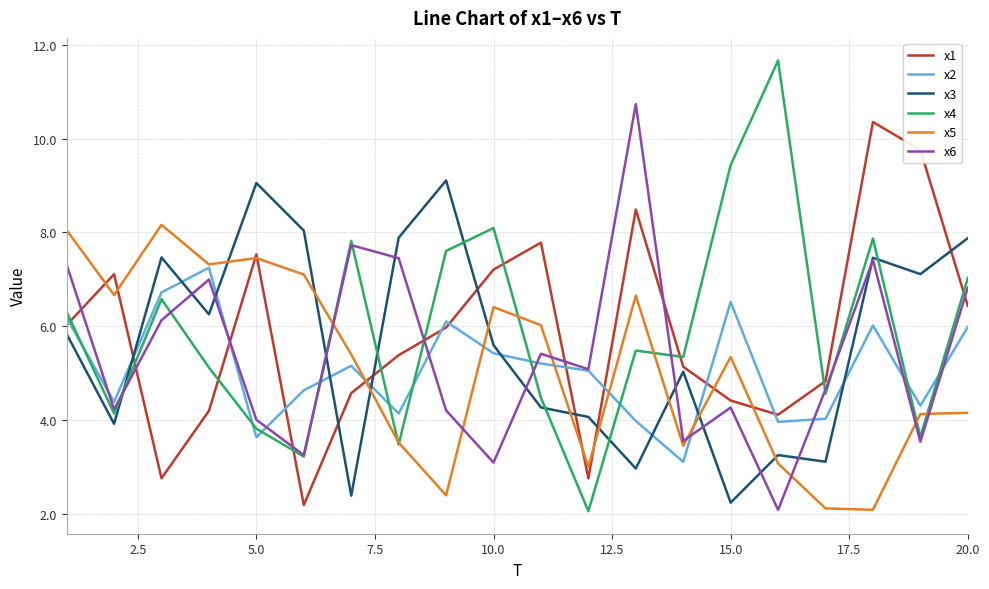

What is the lowest value of the x3 series?

2.2